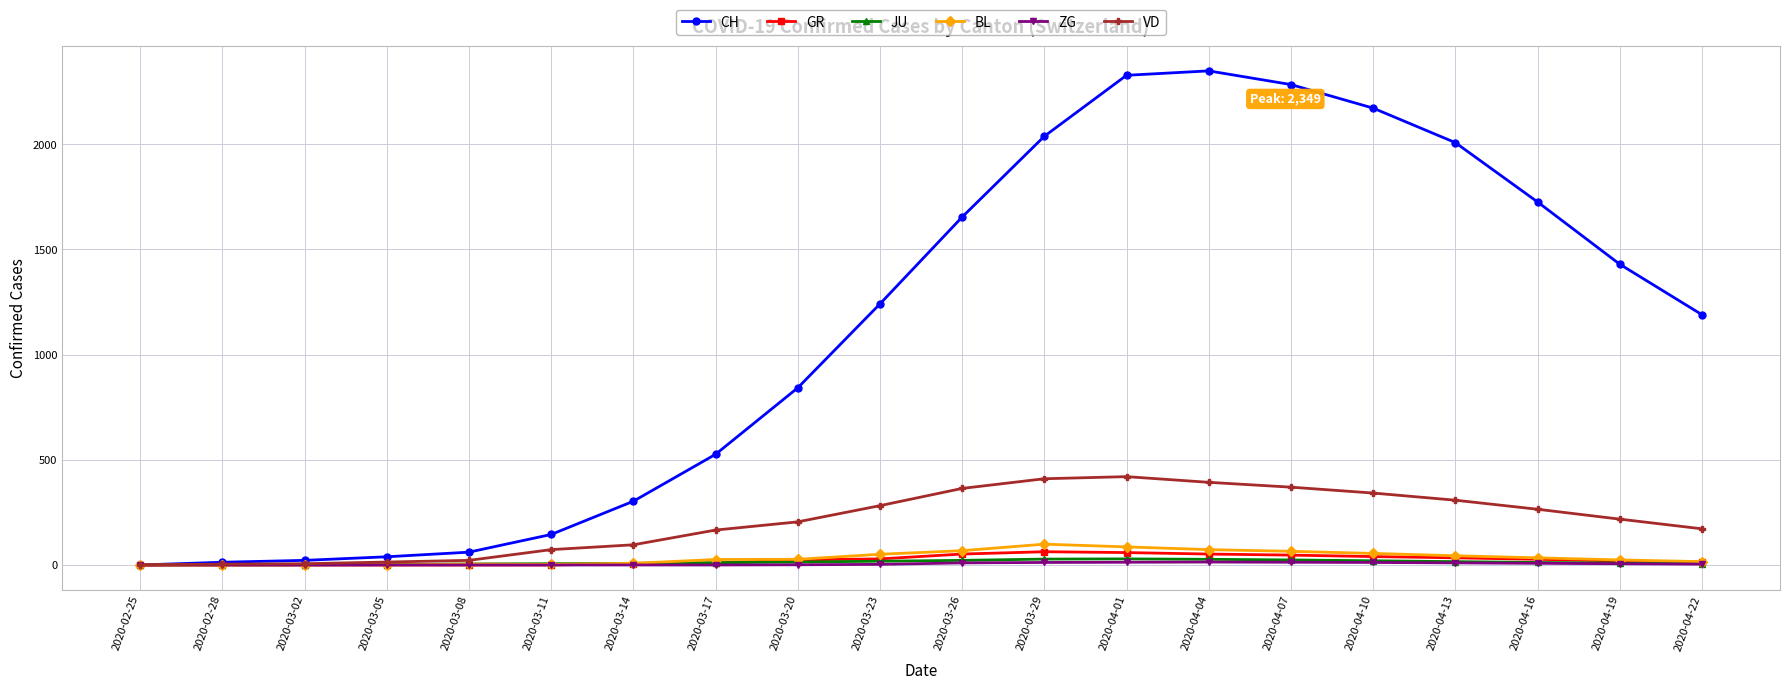

Which series has the largest total across all categories?

CH